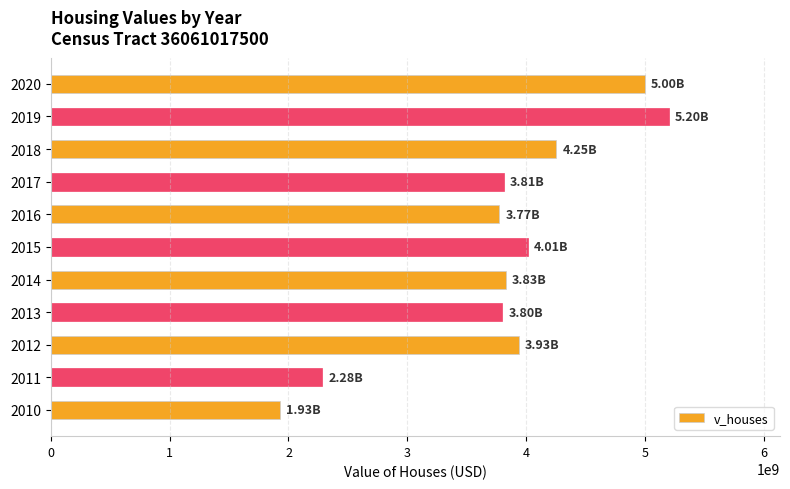

What is the difference between the maximum and minimum values?

3269034700